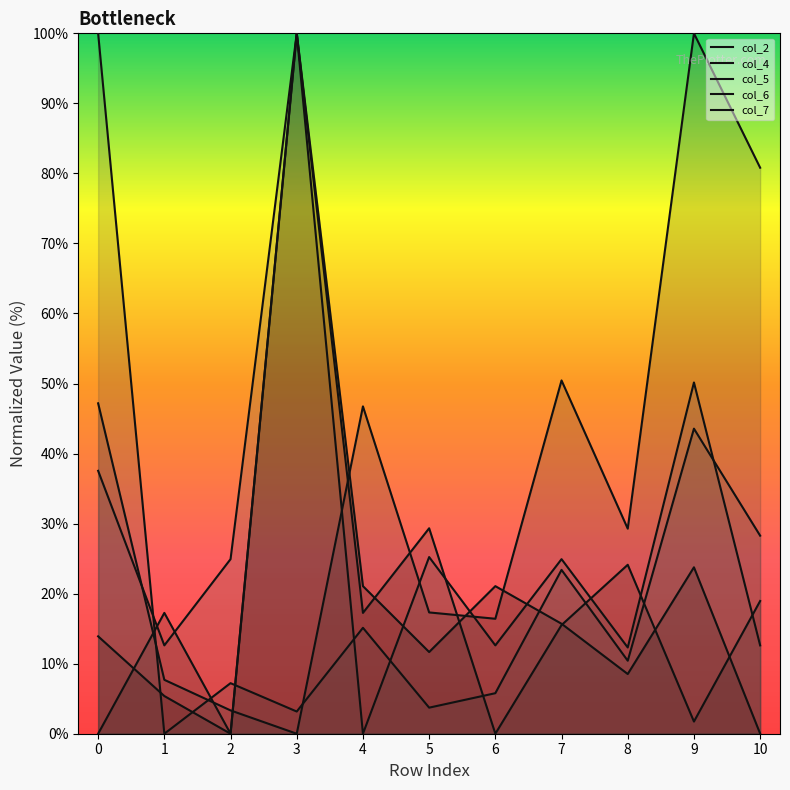

Where does the col_2 series first go above 17?

1